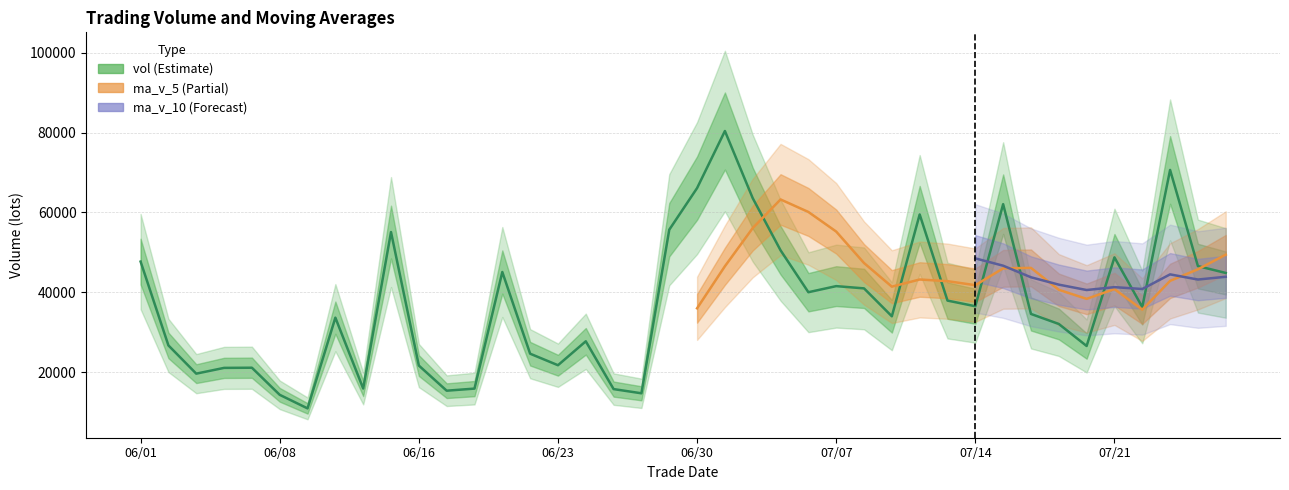

In vol, how many points are lower than both neighbors (excluding endpoints)?

11